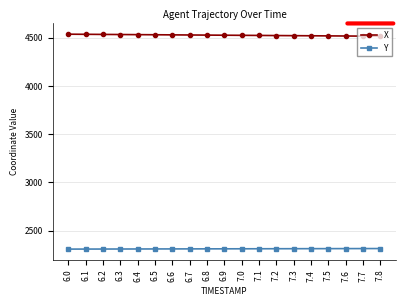

What is the sum of all Y values?

43911.9